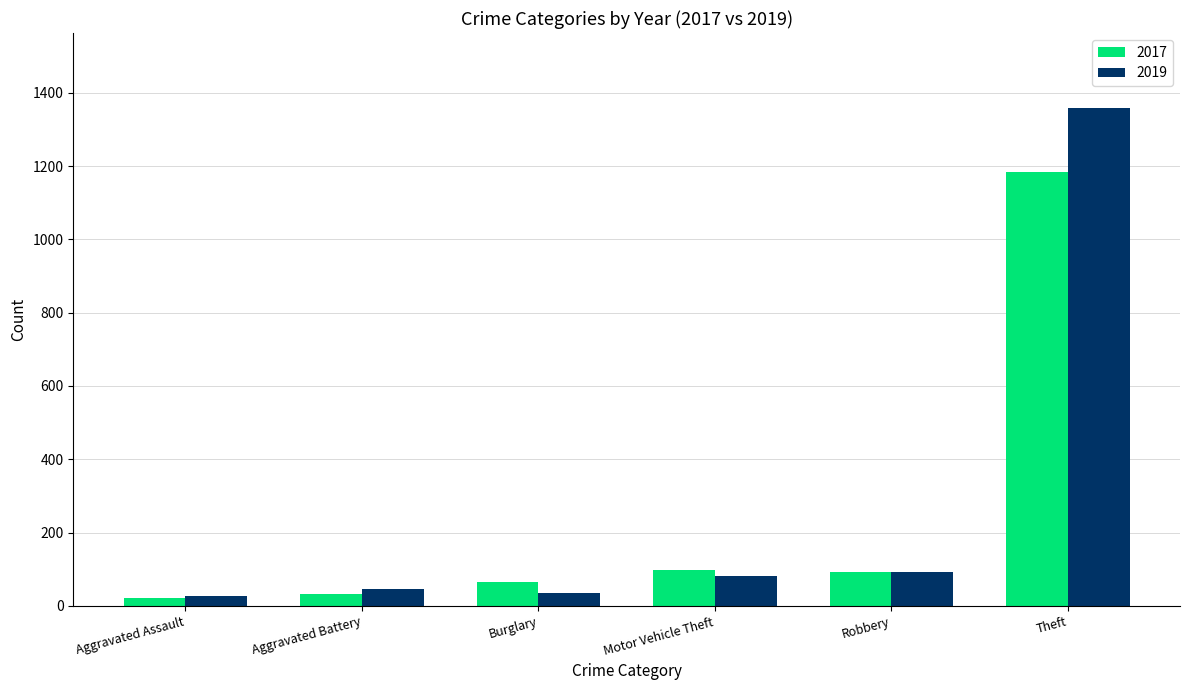

Rank the series by their maximum value, from highest to lowest.

2019, 2017